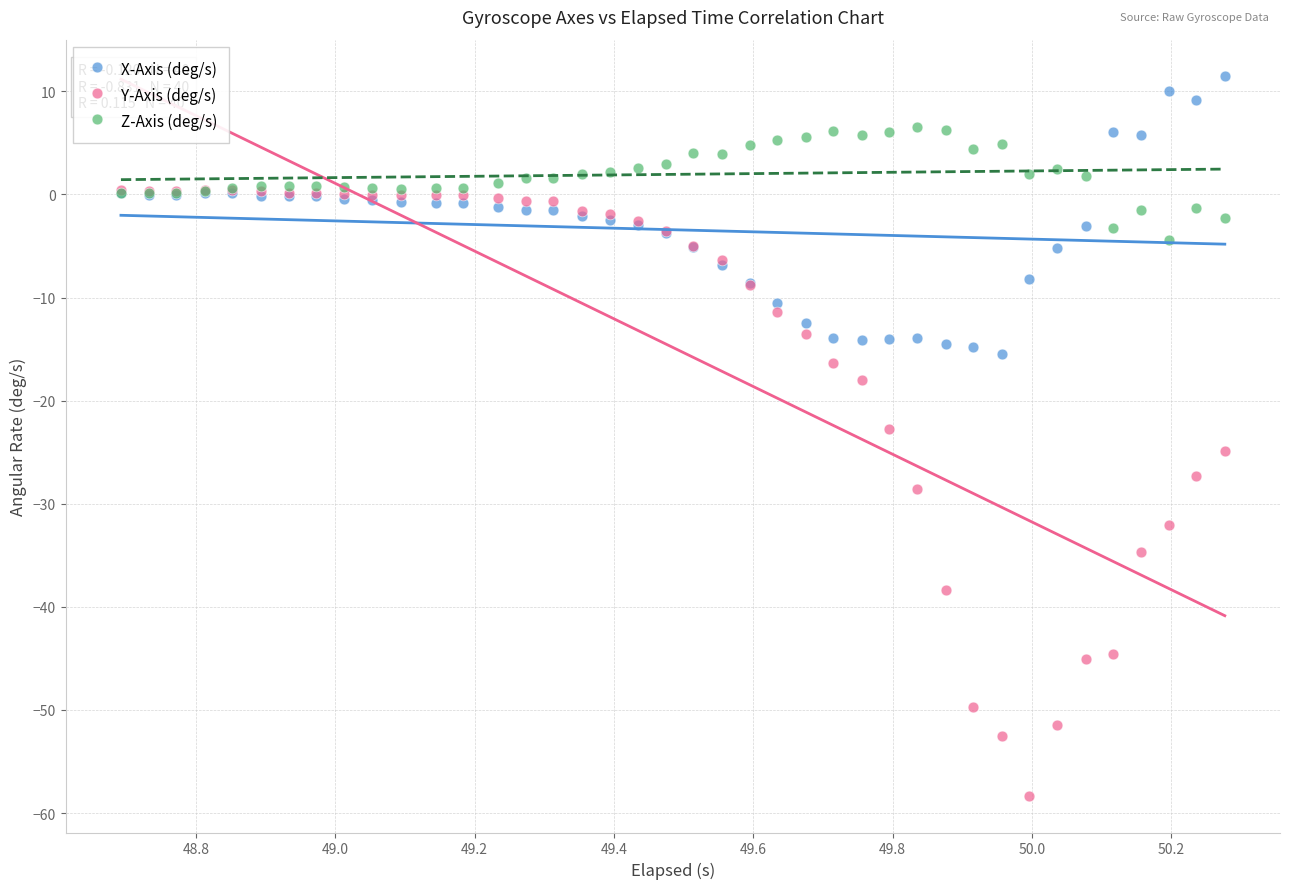

Which series has the widest spread of Y values?

Y-Axis (deg/s)